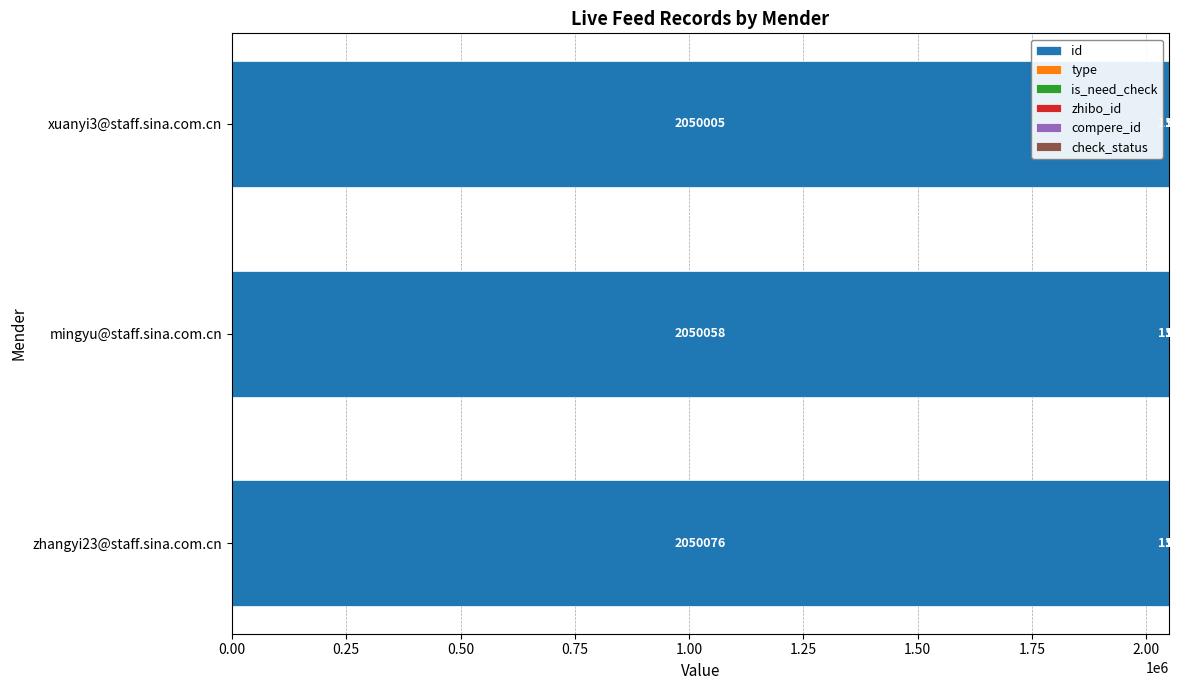

Which category has the highest value in the id series?

zhangyi23@staff.sina.com.cn